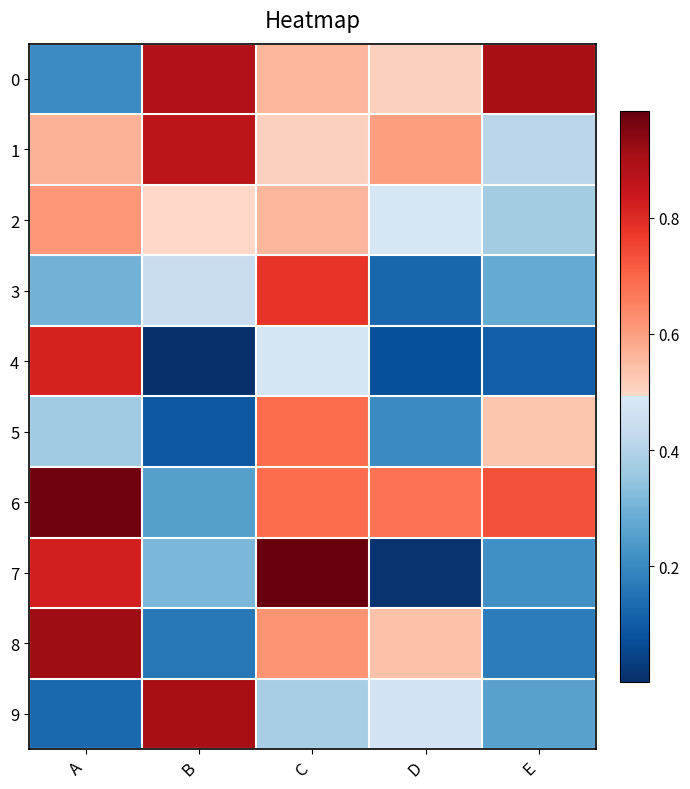

Reading left to right, list all the values displayed in this chart.

0: A=0.2	B=0.9	C=0.6	D=0.5	E=0.9
1: A=0.6	B=0.9	C=0.5	D=0.6	E=0.4
2: A=0.6	B=0.5	C=0.6	D=0.5	E=0.4
3: A=0.3	B=0.4	C=0.8	D=0.1	E=0.3
4: A=0.8	B=0.0	C=0.5	D=0.1	E=0.1
5: A=0.4	B=0.1	C=0.7	D=0.2	E=0.5
6: A=1.0	B=0.3	C=0.7	D=0.7	E=0.7
7: A=0.8	B=0.3	C=1.0	D=0.0	E=0.2
8: A=0.9	B=0.2	C=0.6	D=0.5	E=0.2
9: A=0.1	B=0.9	C=0.4	D=0.5	E=0.3